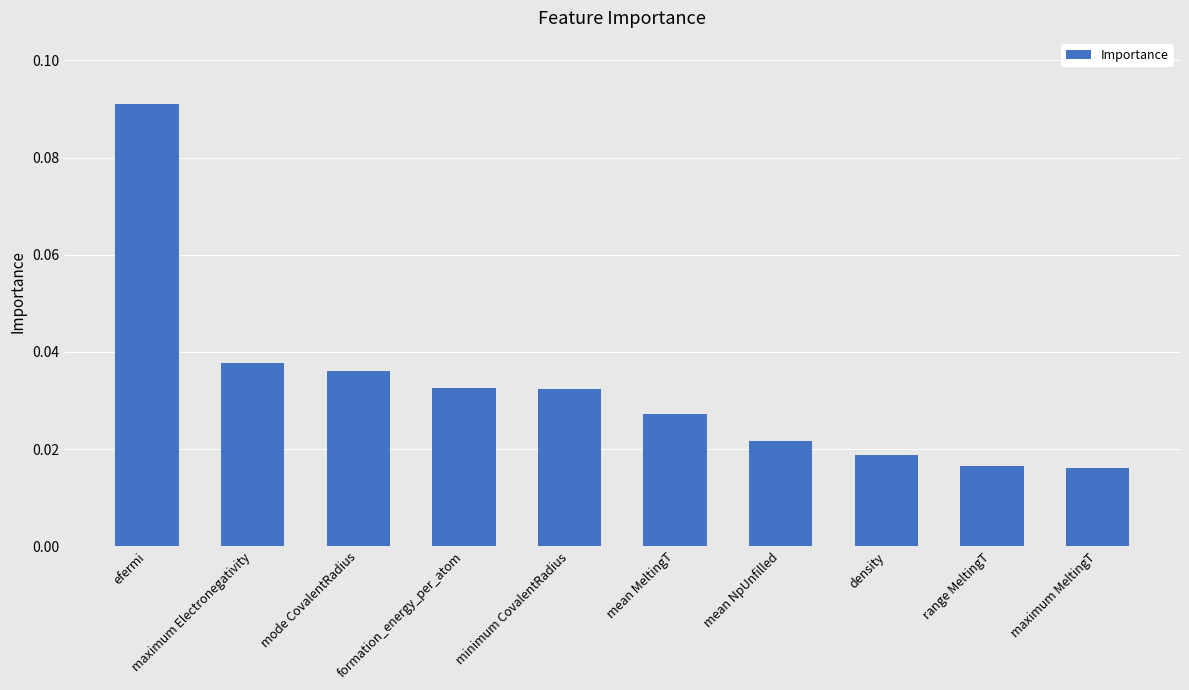

What is the sum of all values?

0.3